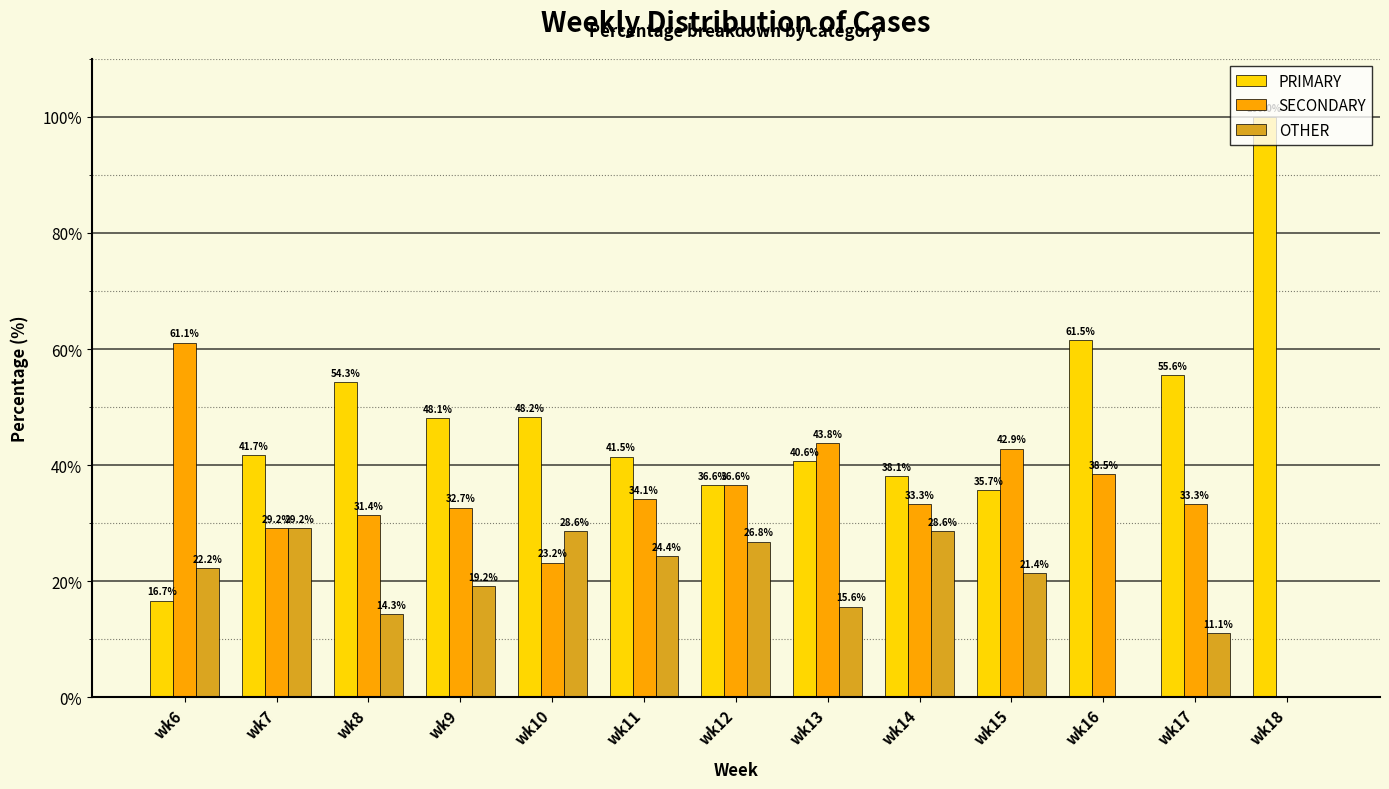

How many data points in PRIMARY are above 41?

8